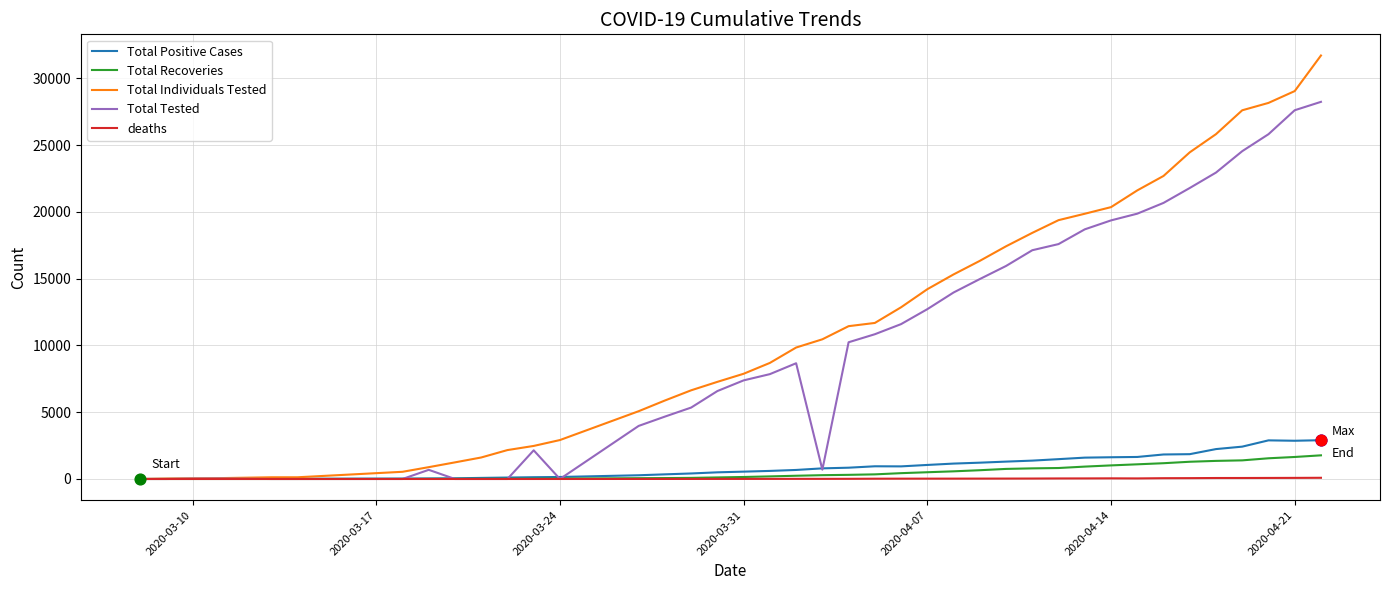

Which series has the largest total across all categories?

Total Individuals Tested